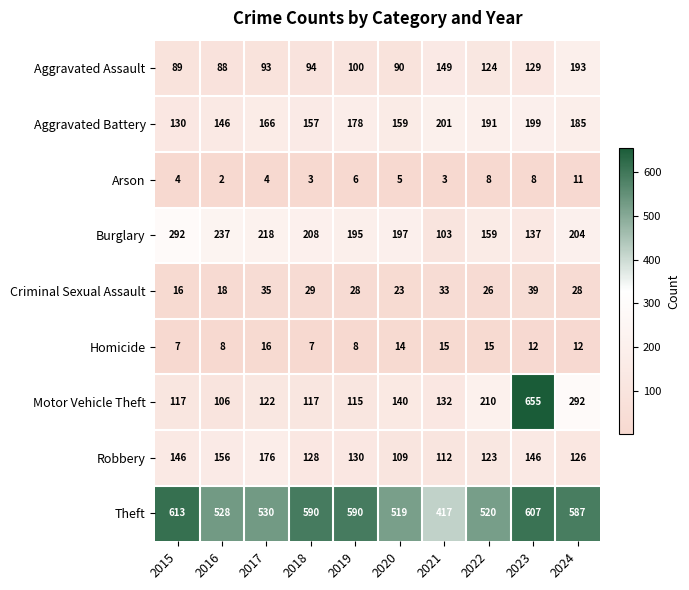

What is the difference between the Motor Vehicle Theft values at 2017 and 2024?

170